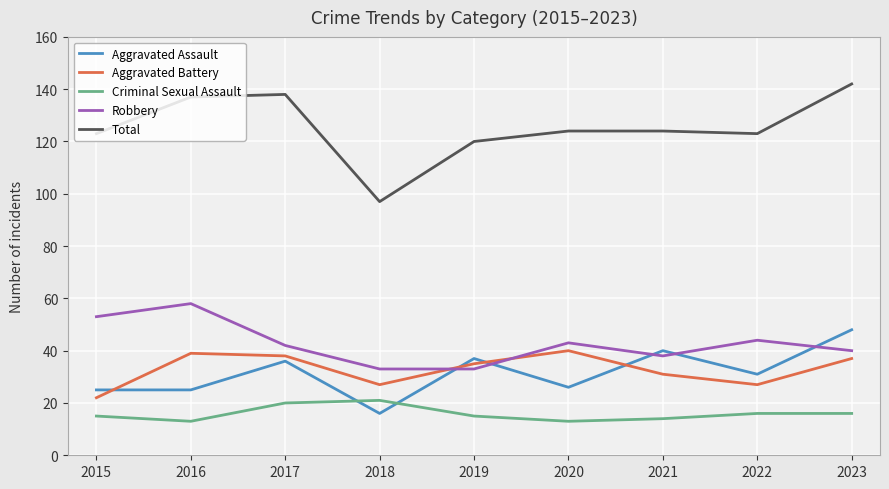

List the series in order of their peak value, highest first.

Total, Robbery, Aggravated Assault, Aggravated Battery, Criminal Sexual Assault